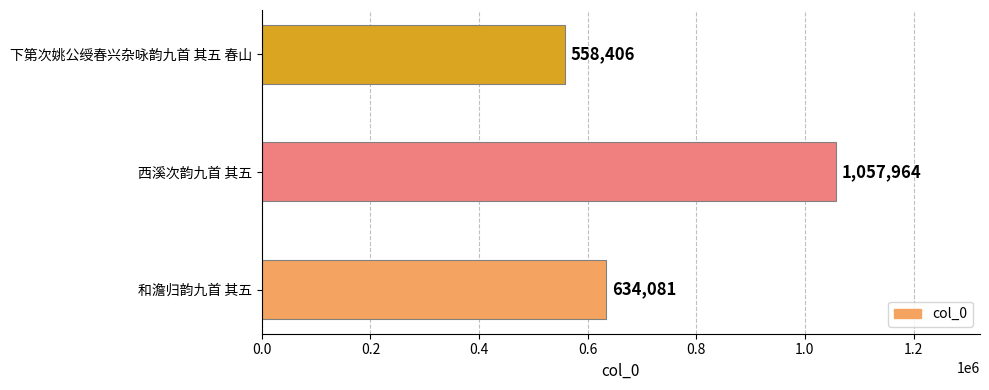

List the labels in order of value, smallest first.

下第次姚公绶春兴杂咏韵九首 其五 春山, 和澹归韵九首 其五, 西溪次韵九首 其五